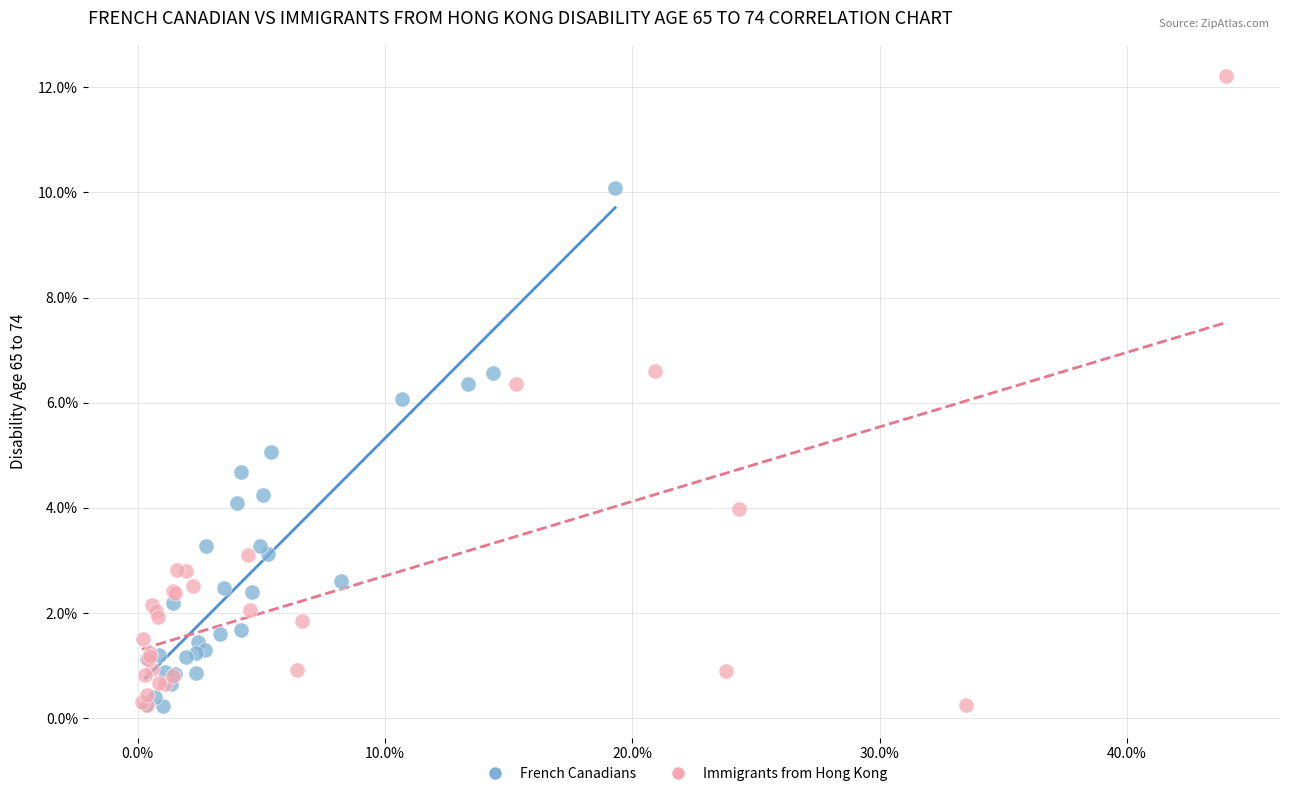

Which series reaches the maximum Y coordinate?

Immigrants from Hong Kong